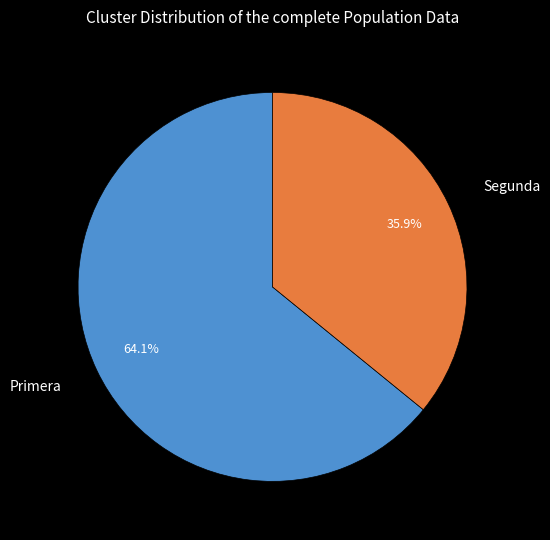

Which slice is the largest?

Primera